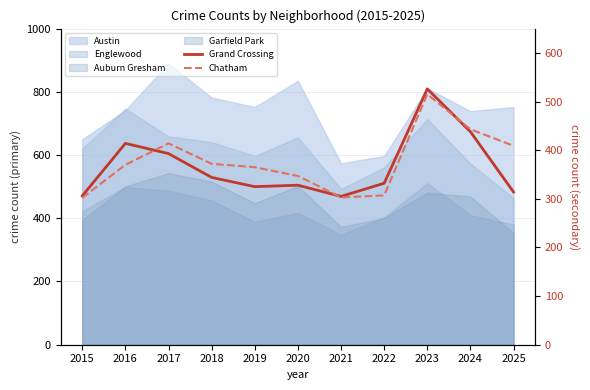

List the labels in order of Chatham value, largest first.

2023, 2024, 2017, 2025, 2018, 2016, 2019, 2020, 2022, 2021, 2015